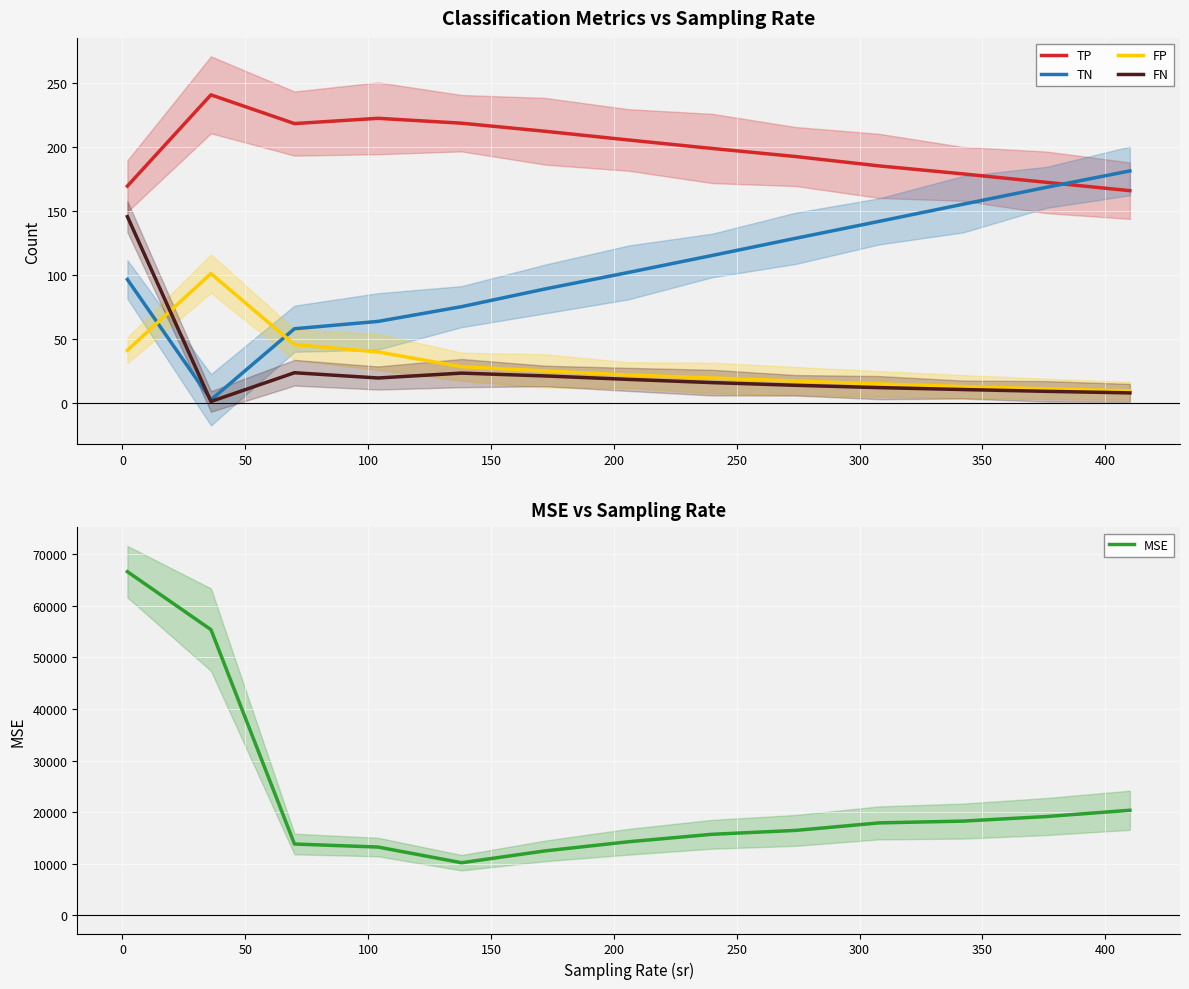

What is the lowest value of the FP series?

9.8